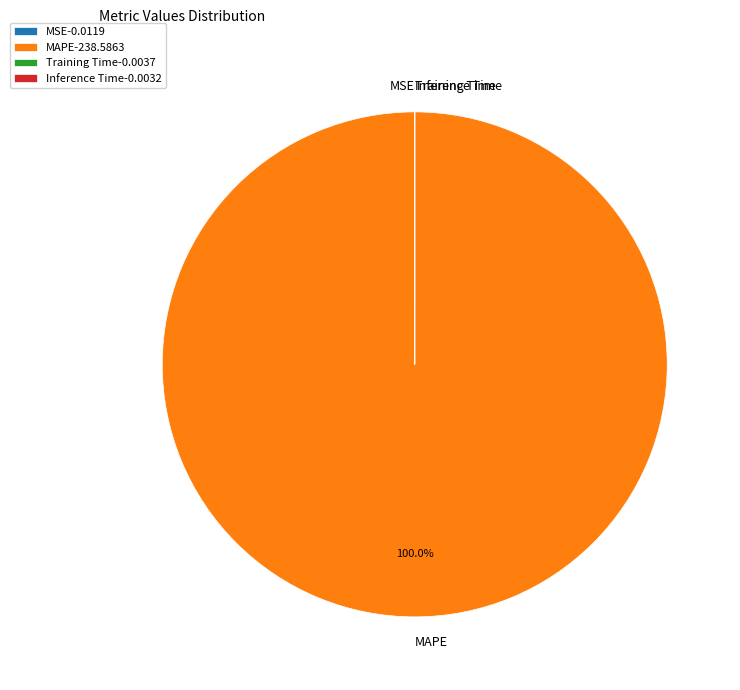

To the nearest percent, what is the average slice percentage?

25%